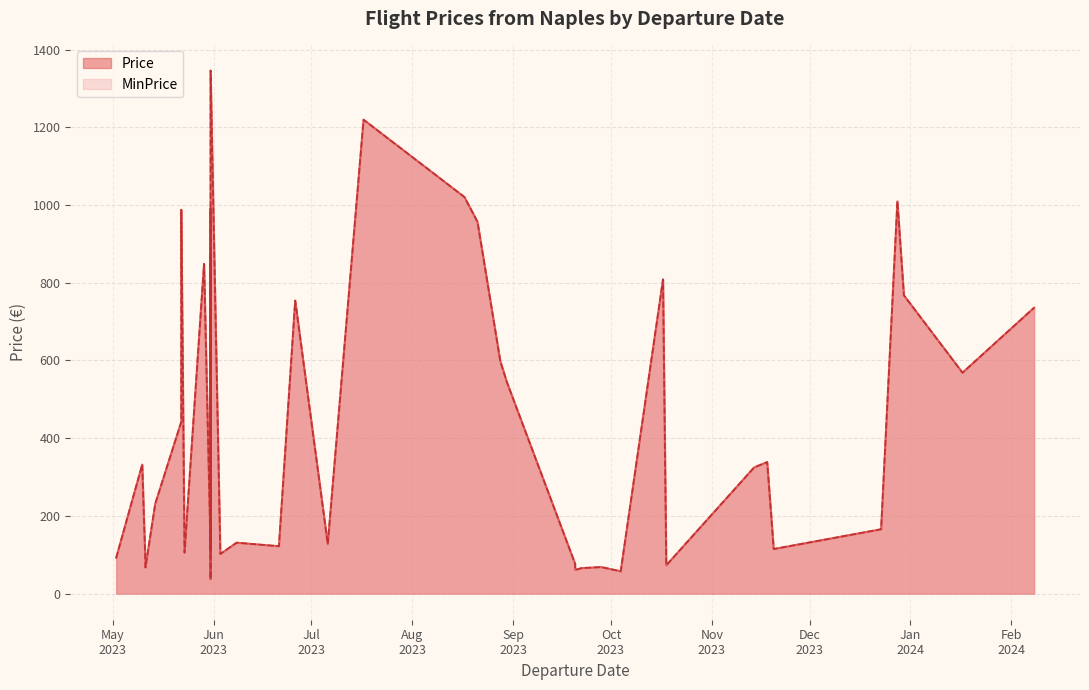

What is the difference between the maximum and second lowest values in the MinPrice series?

1288.9